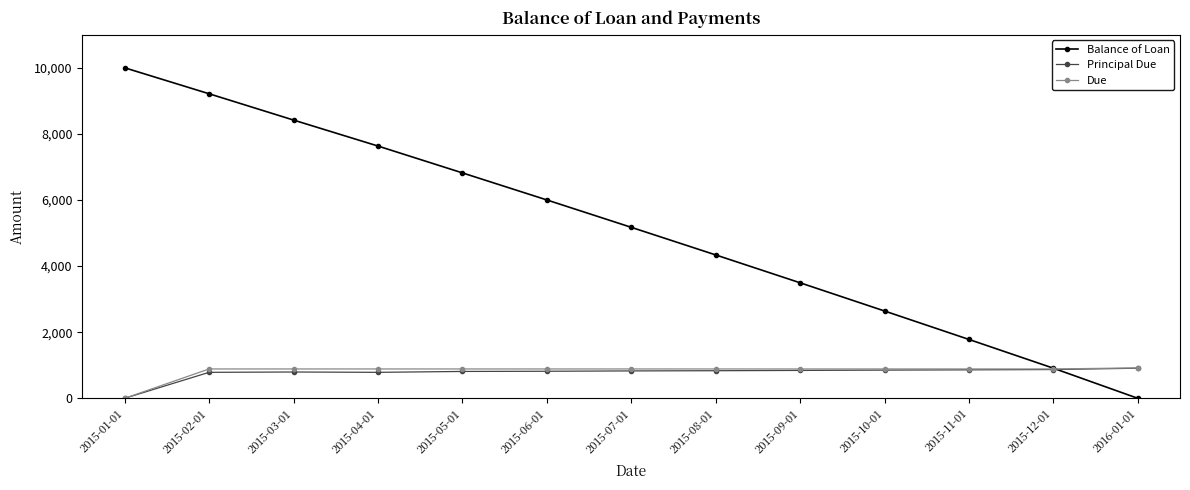

What is the difference between the highest and lowest values at 2015-03-01?

7622.9